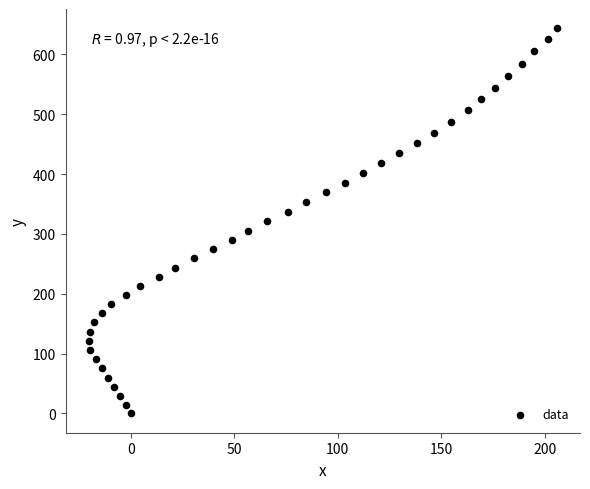

What is the range of Y values (max minus min)?

643.5